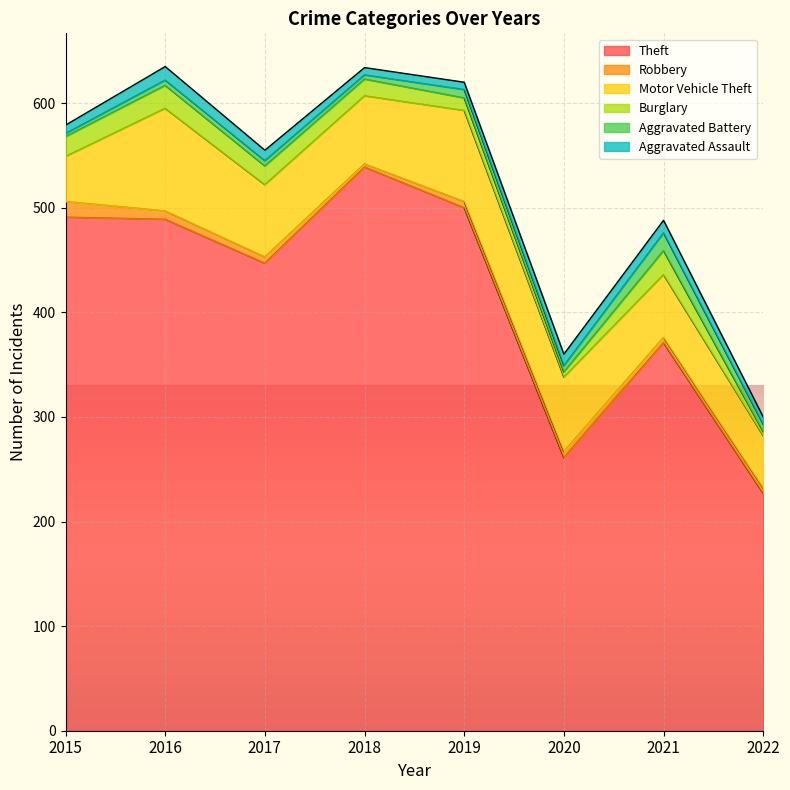

At which label does Aggravated Battery first exceed 6?

2019